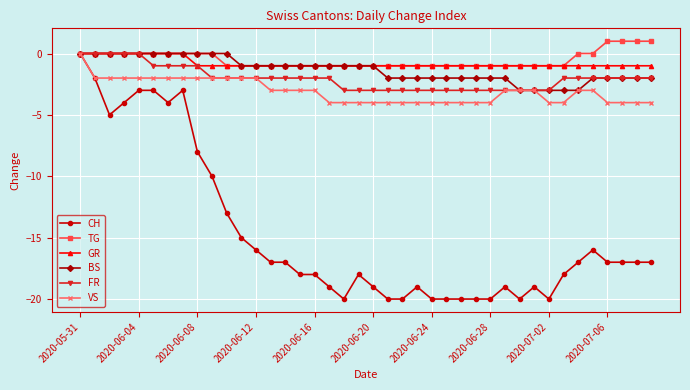

True or false: CH has more than 2 points higher than both neighbors.

True